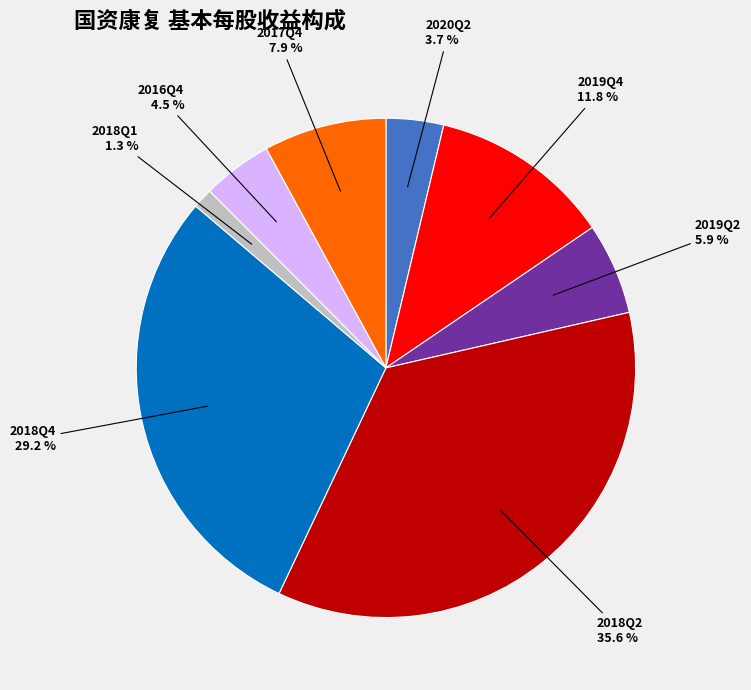

What is the total percentage of 2018Q4 and 2018Q1?

30.5%